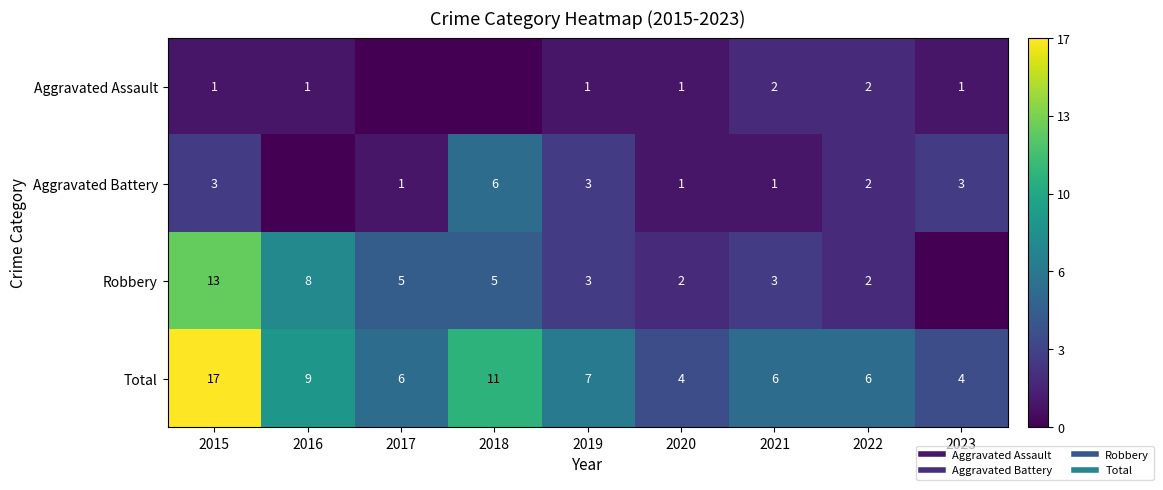

At 2016, list the series in order from largest to smallest.

Total, Robbery, Aggravated Assault, Aggravated Battery